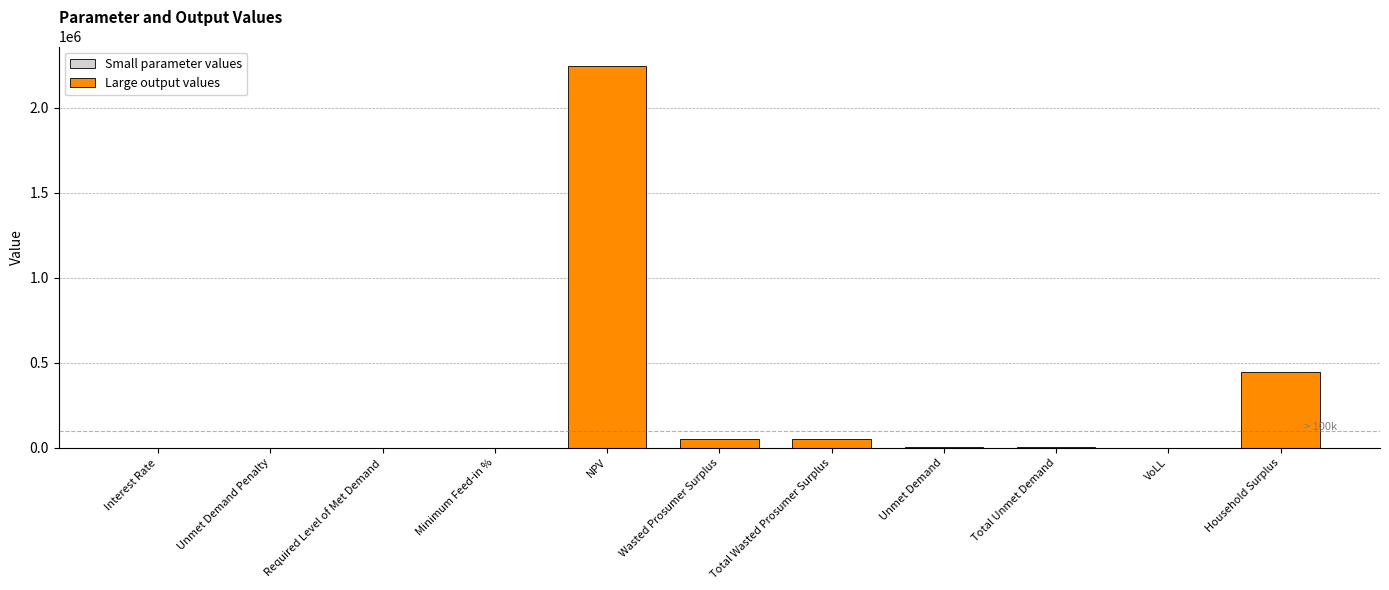

What is the greatest value displayed?

2249063.3